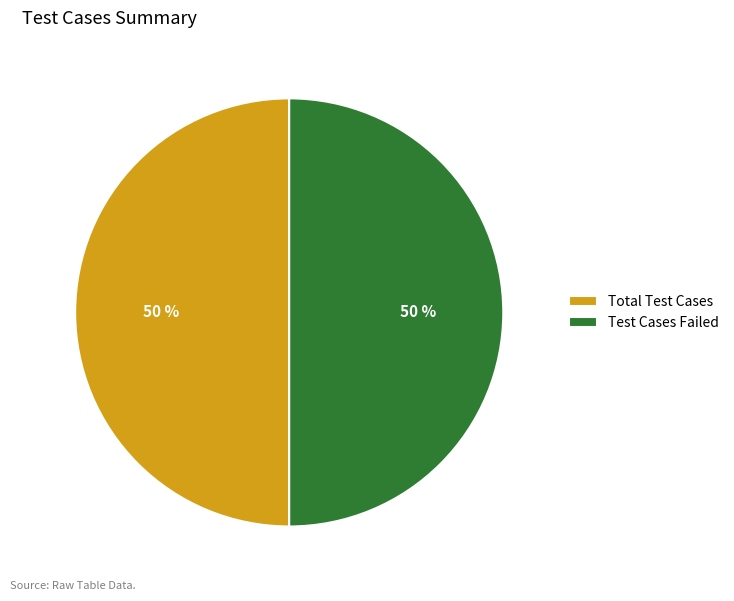

True or false: Total Test Cases accounts for 39% of the total.

False